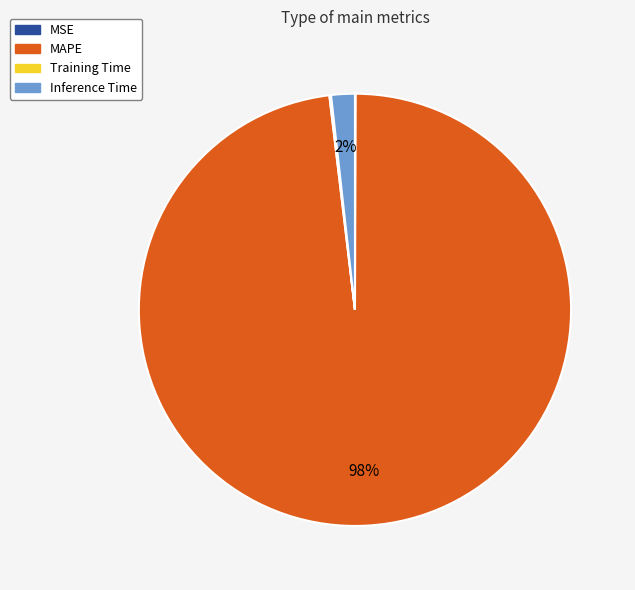

What is the majority slice?

MAPE